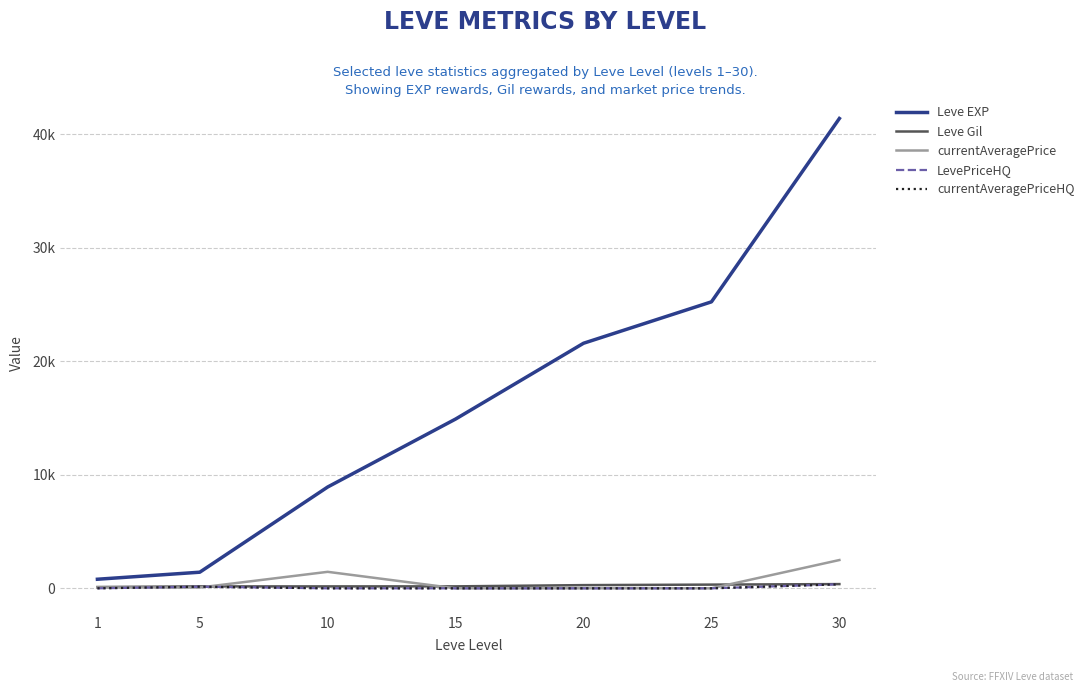

Is this an area chart (filled region under the line)?

No